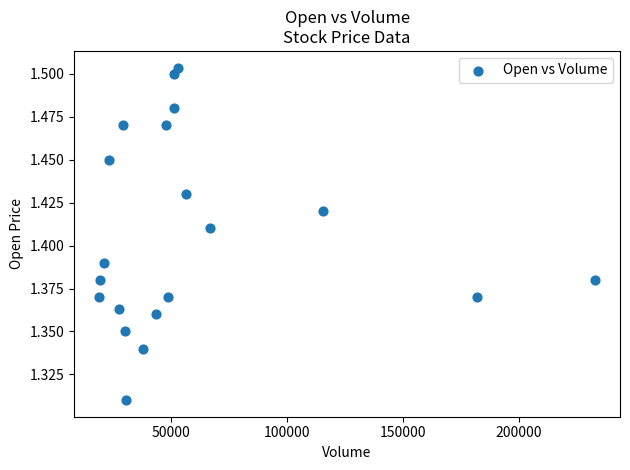

What is the range of X values (max minus min)?

214333.0